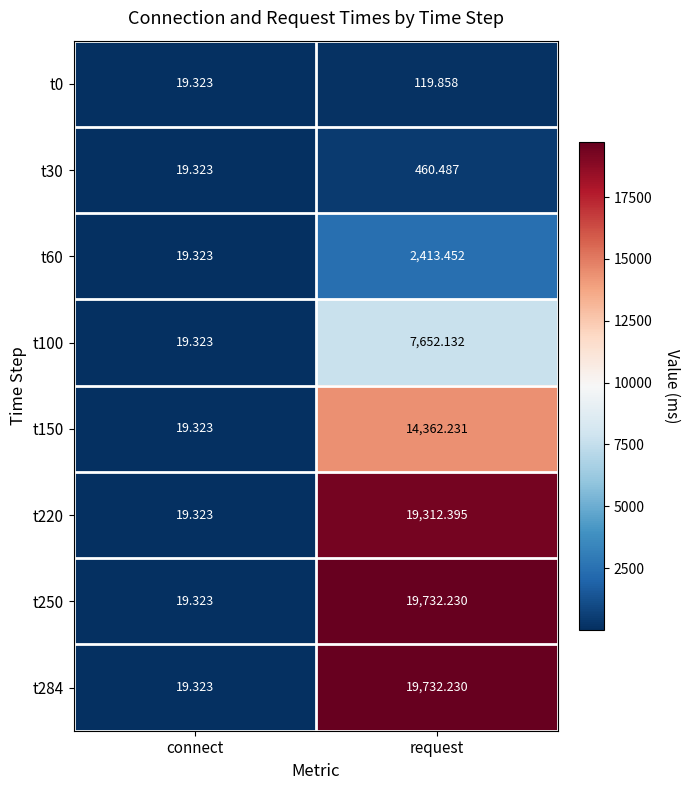

Where is t220 nearest to the value 9665?

connect